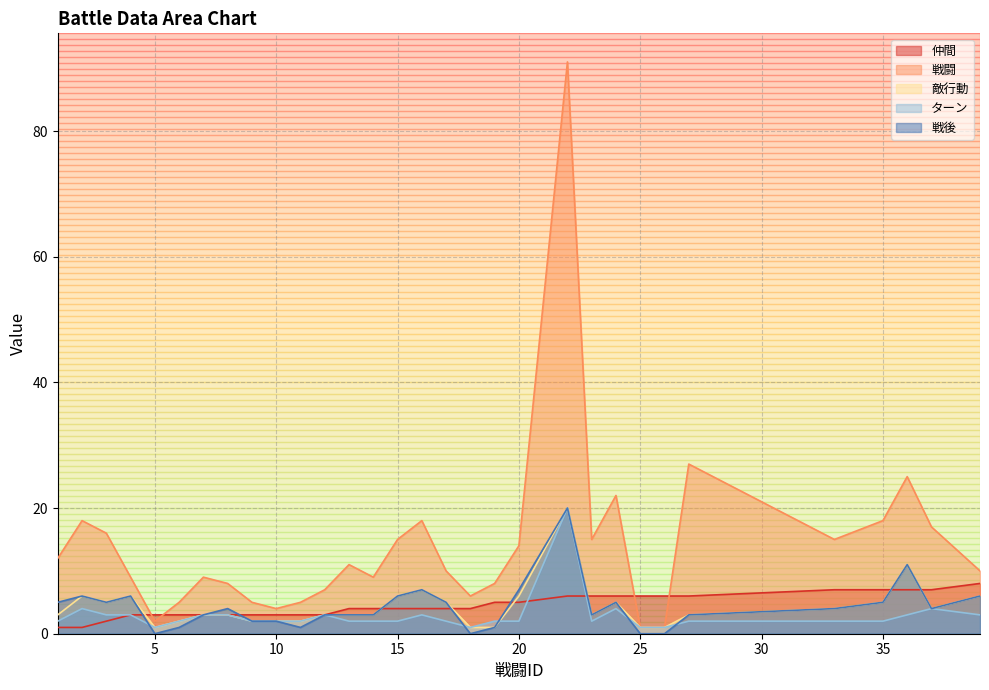

What is the value of the 戦後 point at the 4th from the left?

6